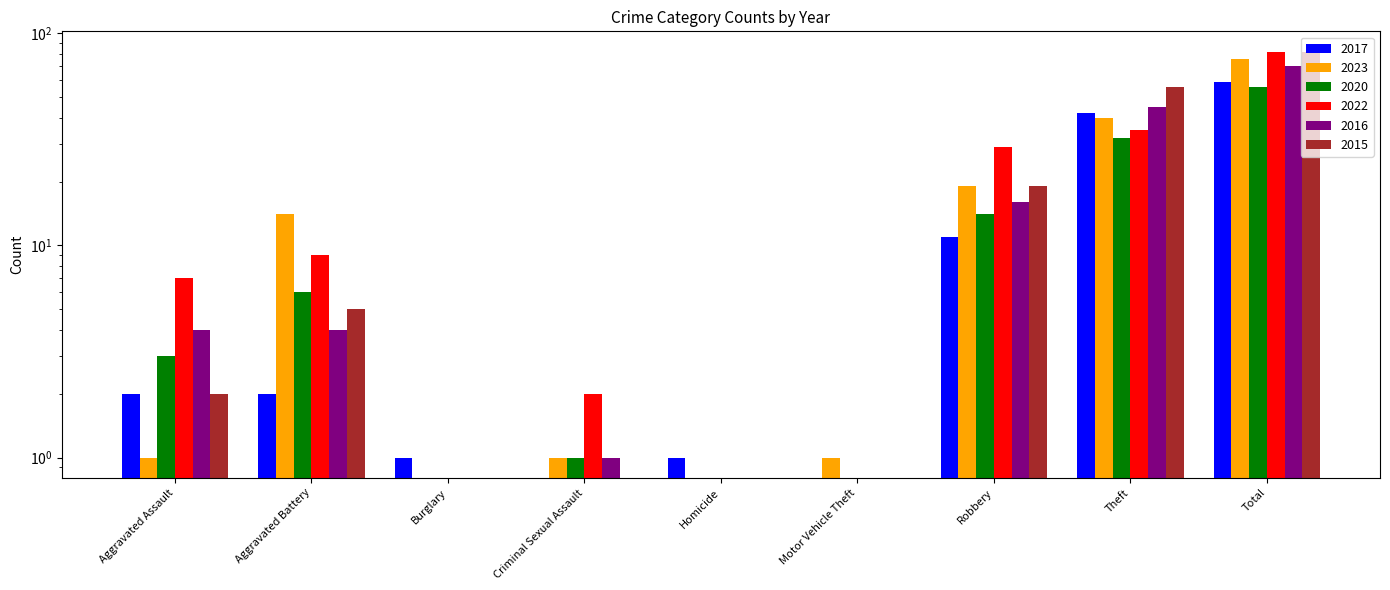

How many bars are there in total?

54